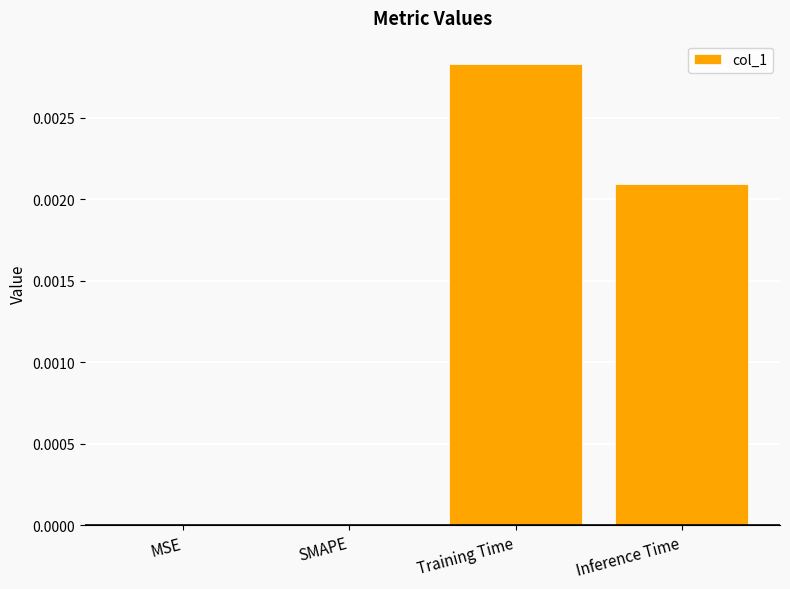

The value at Inference Time is 0.0. True or false?

True